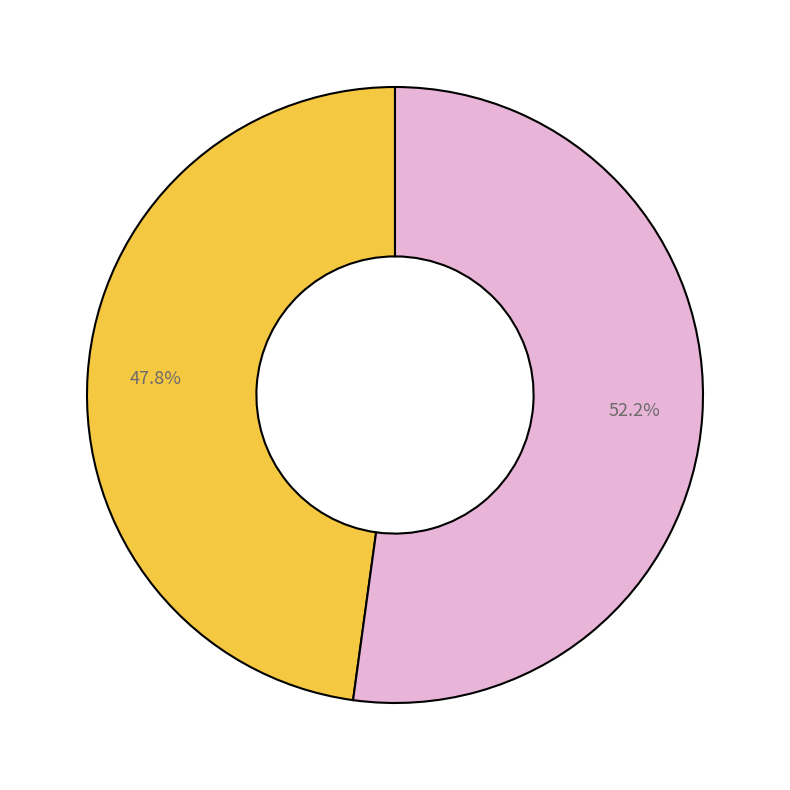

Does any single category account for the majority?

Yes